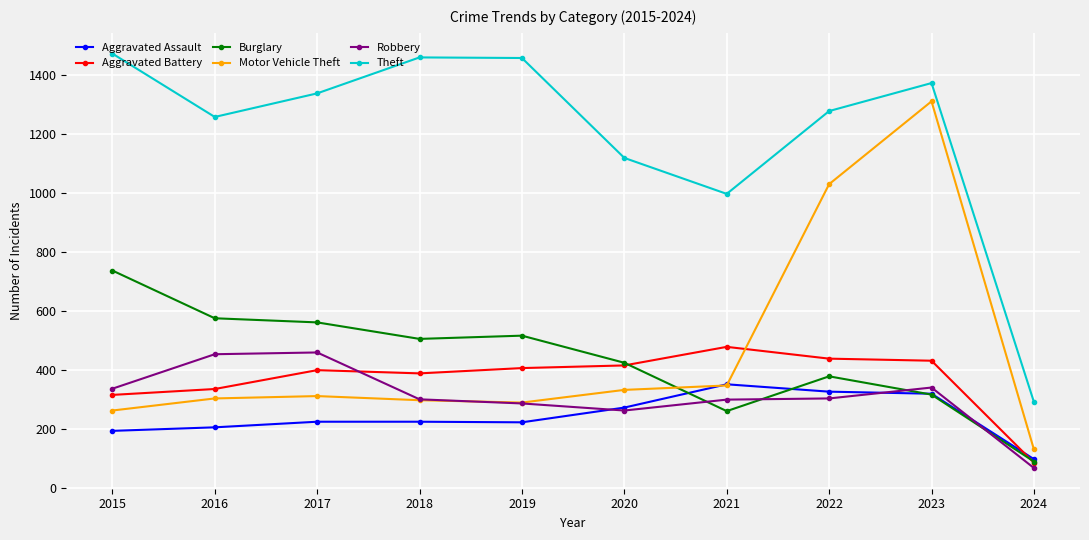

The value of Aggravated Battery at 2021 is 479. True or false?

True